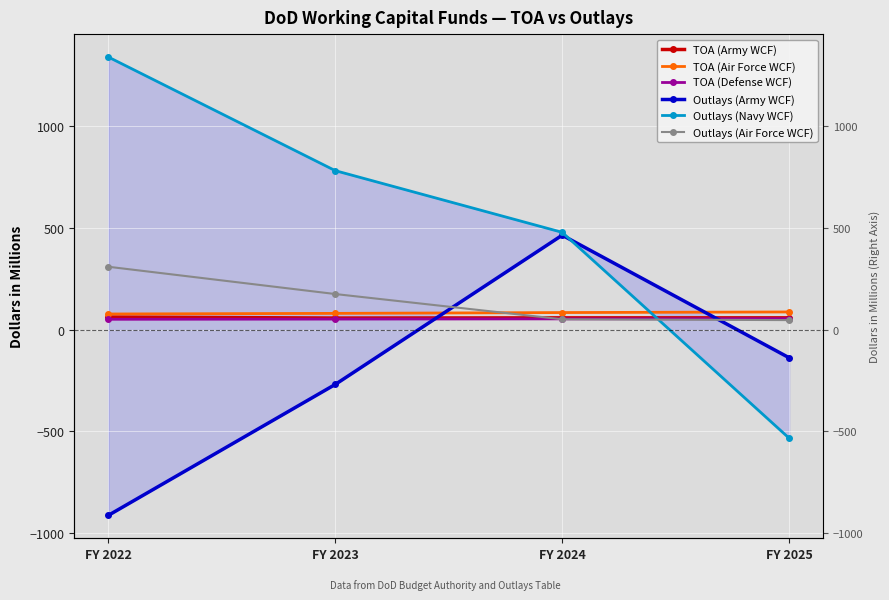

Reading right to left, list all the values displayed in this chart.

TOA (Army WCF): 58	58	57	62
TOA (Air Force WCF): 87	84	80	77
TOA (Defense WCF): 54	53	52	51
Outlays (Army WCF): -138	464	-269	-912
Outlays (Navy WCF): -533	478	781	1339
Outlays (Air Force WCF): 47	51	175	309